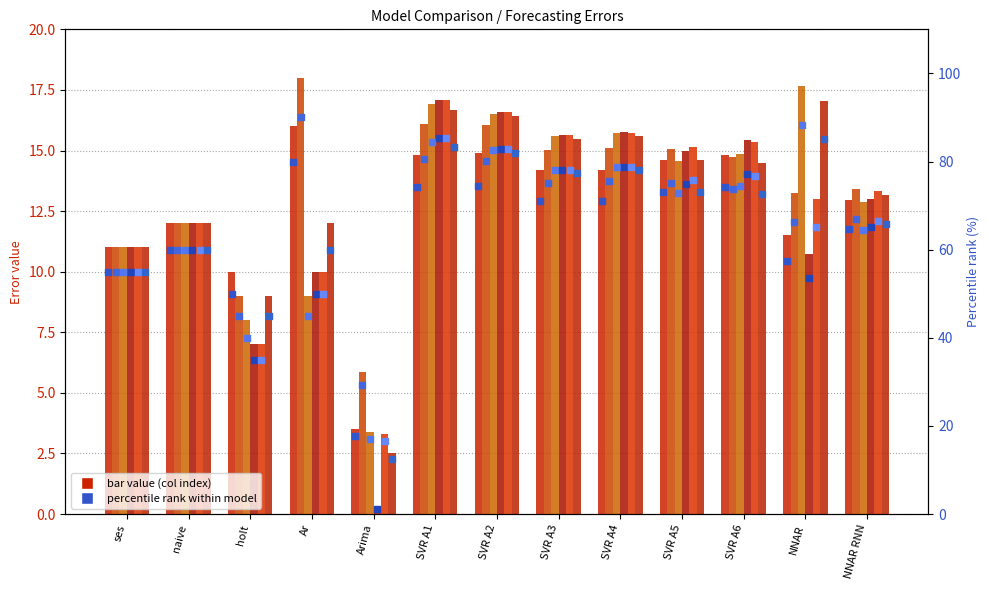

Is the value of 3 at NNAR greater than the value of 5 at SVR A6?

No